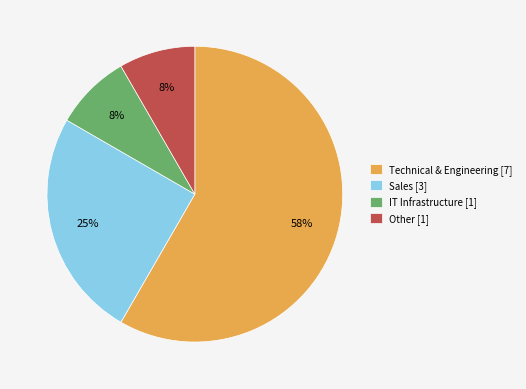

Which has a higher value, Other [1] or Technical & Engineering [7]?

Technical & Engineering [7]